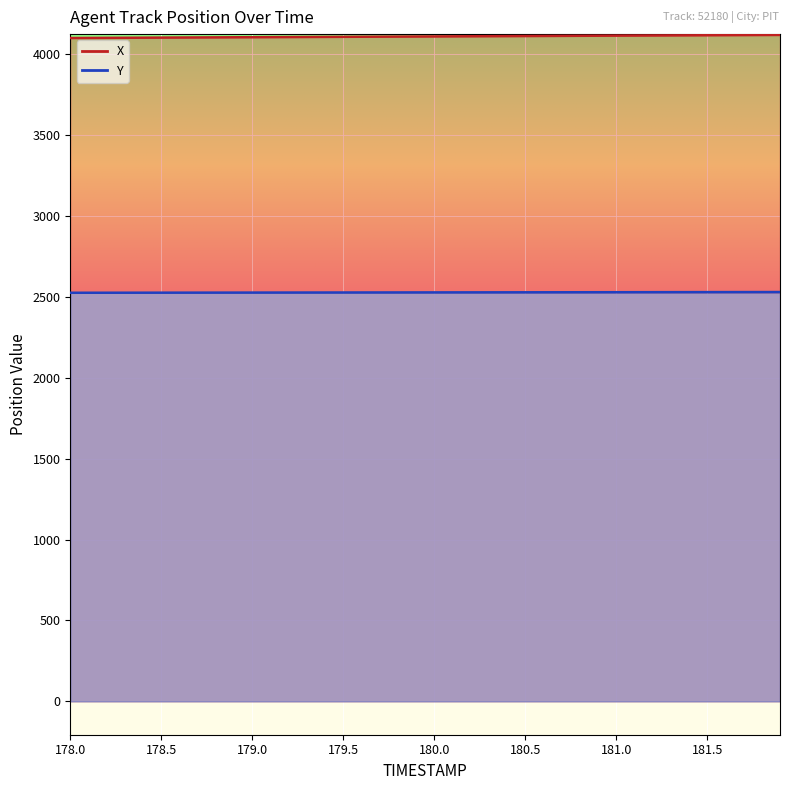

The value of X at 180.2 is 4111.2. True or false?

True